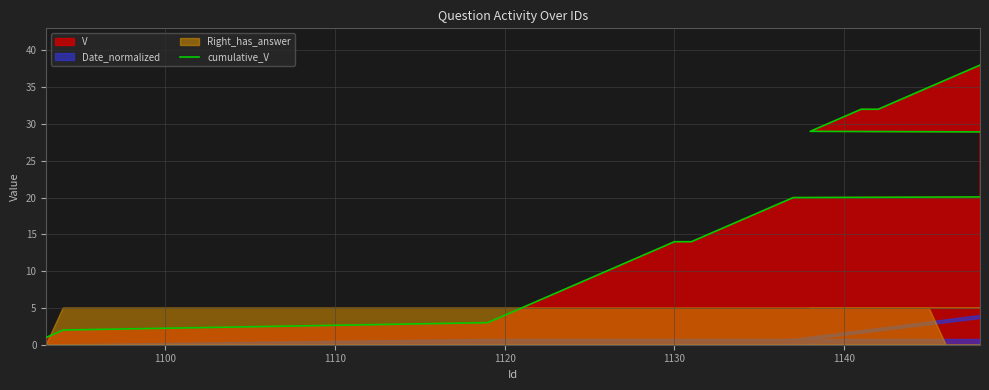

How many lines are shown in the chart?

1